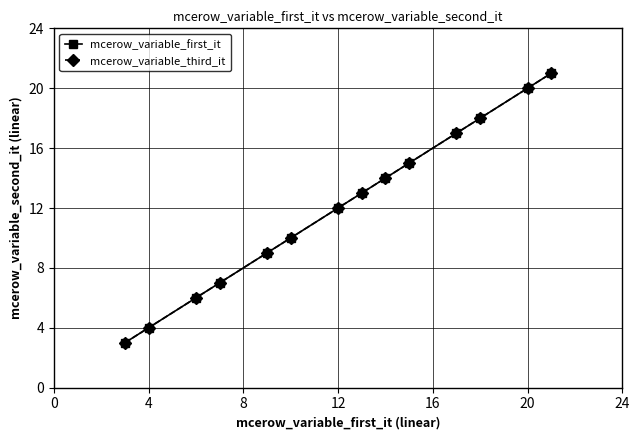

Does the chart have visible grid lines?

Yes